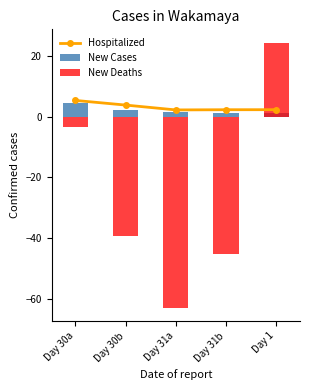

Between Day 30a and Day 31b, which is larger?

Day 30a